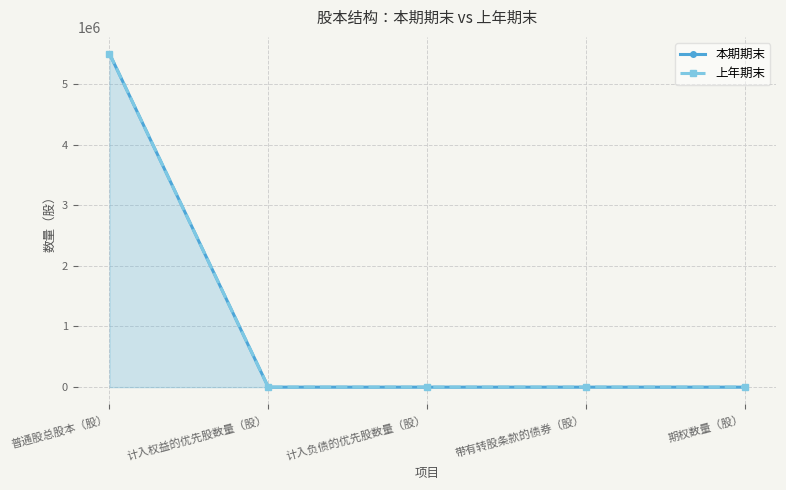

Rank the series by their maximum value, from lowest to highest.

本期期末, 上年期末